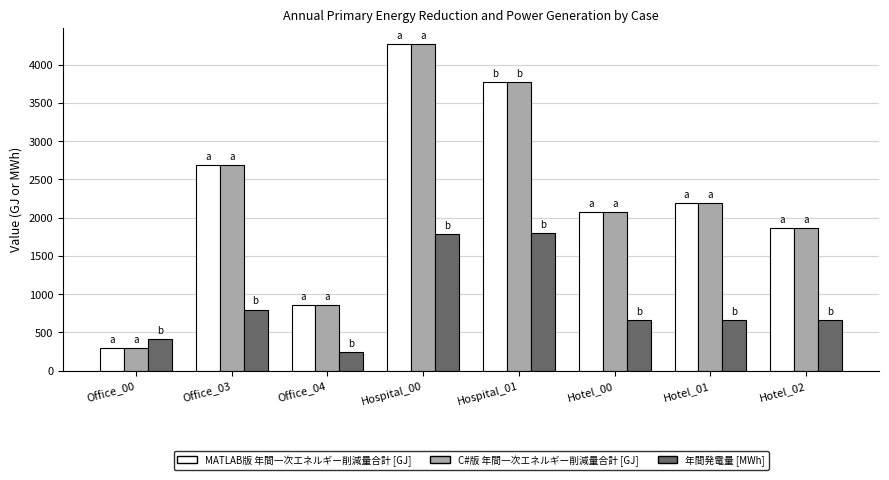

Rank the categories by MATLAB版 年間一次エネルギー削減量合計 [GJ] value from highest to lowest.

Hospital_00, Hospital_01, Office_03, Hotel_01, Hotel_00, Hotel_02, Office_04, Office_00